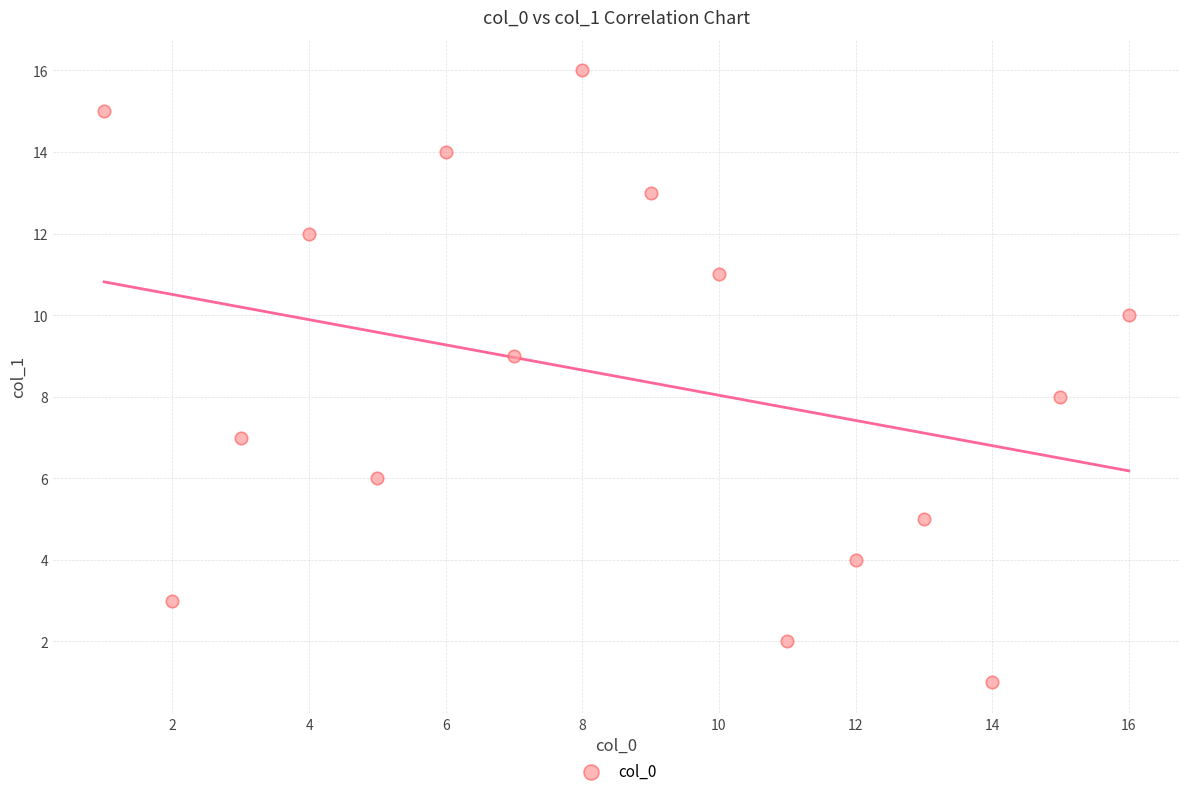

What is the range of Y values (max minus min)?

15